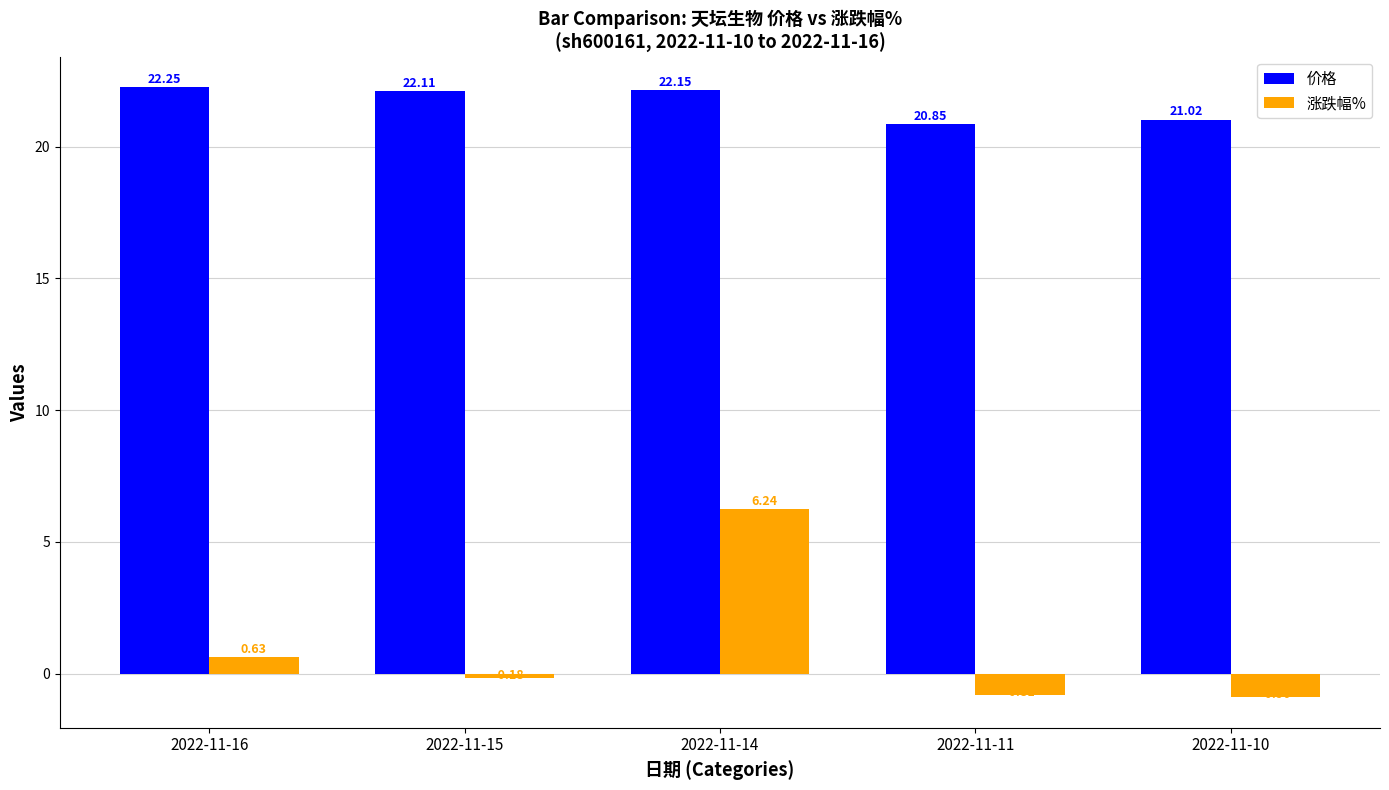

Which series has the largest range (max minus min)?

涨跌幅%